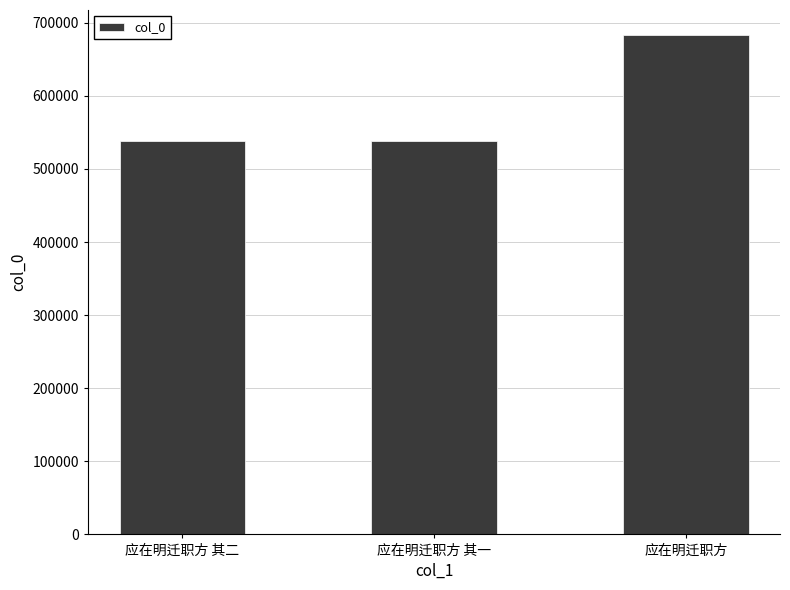

Approximately how many times larger is the value at 应在明迁职方 其二 compared to 应在明迁职方?

0.8